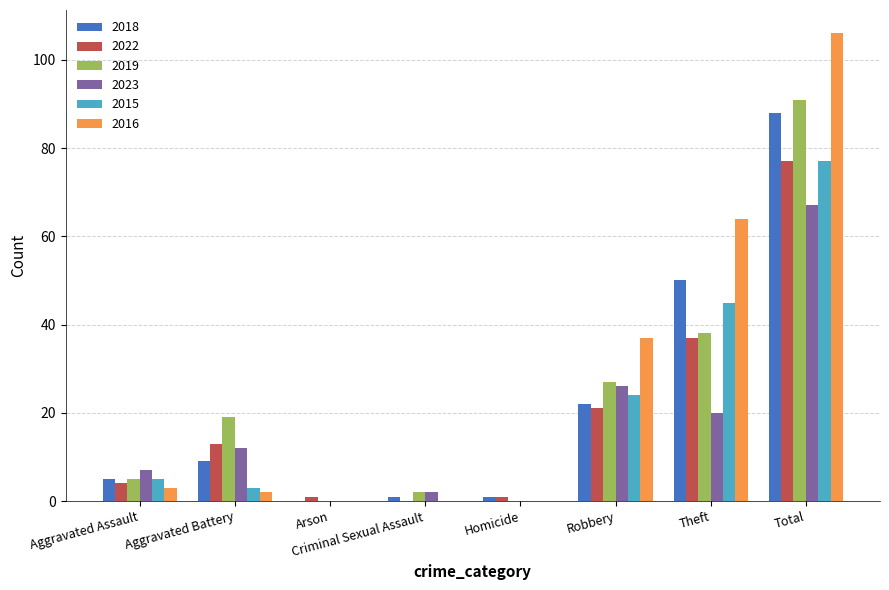

What is the sum of the 2016 values at Aggravated Battery and Theft?

66